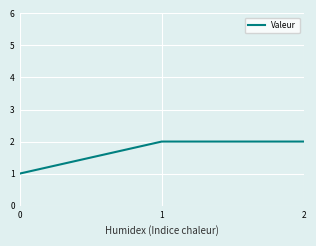

Reading left to right, what are all the values shown in this chart?

0=1	1=2	2=2